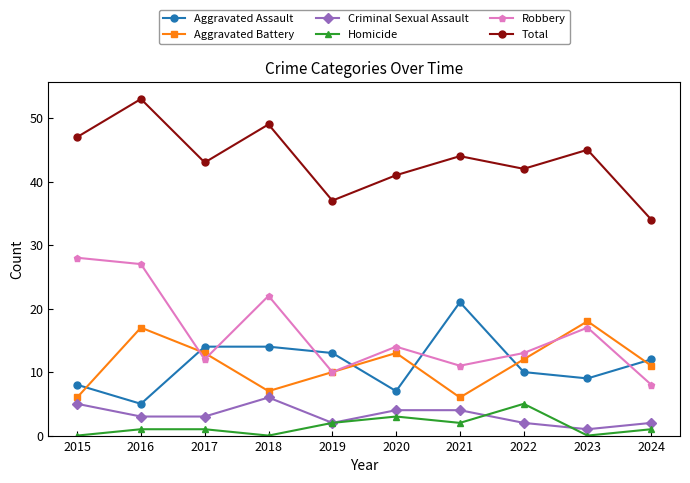

True or false: Aggravated Assault has a value of 4 at 2020.

False